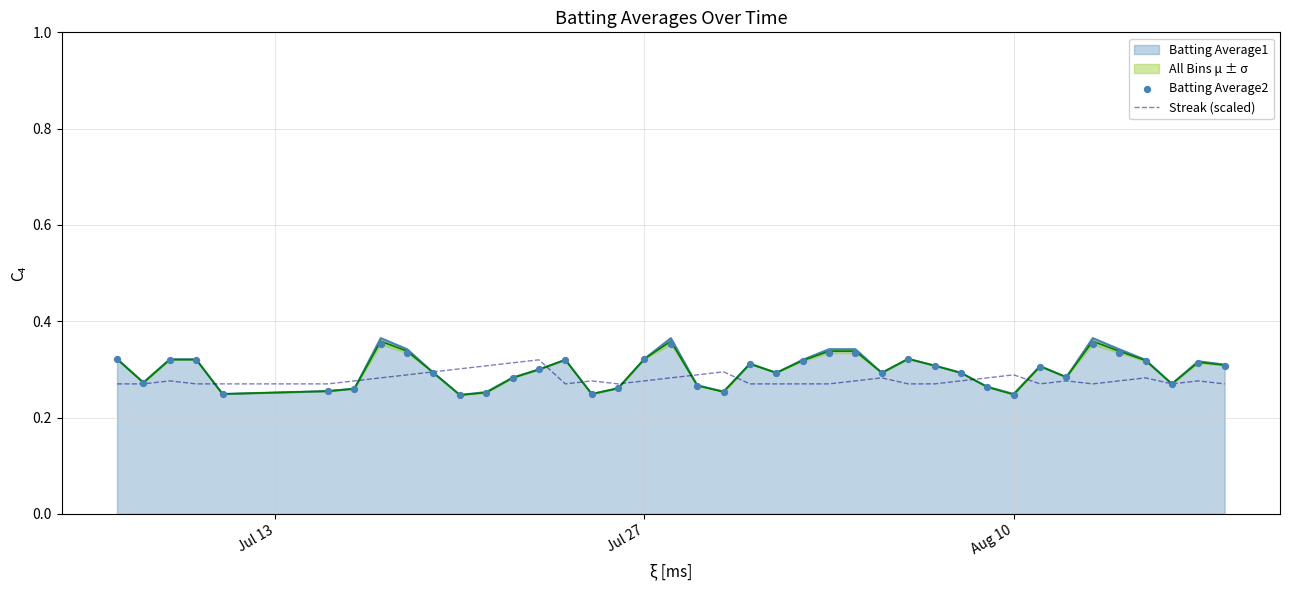

Which series has the largest total across all categories?

Batting Average2